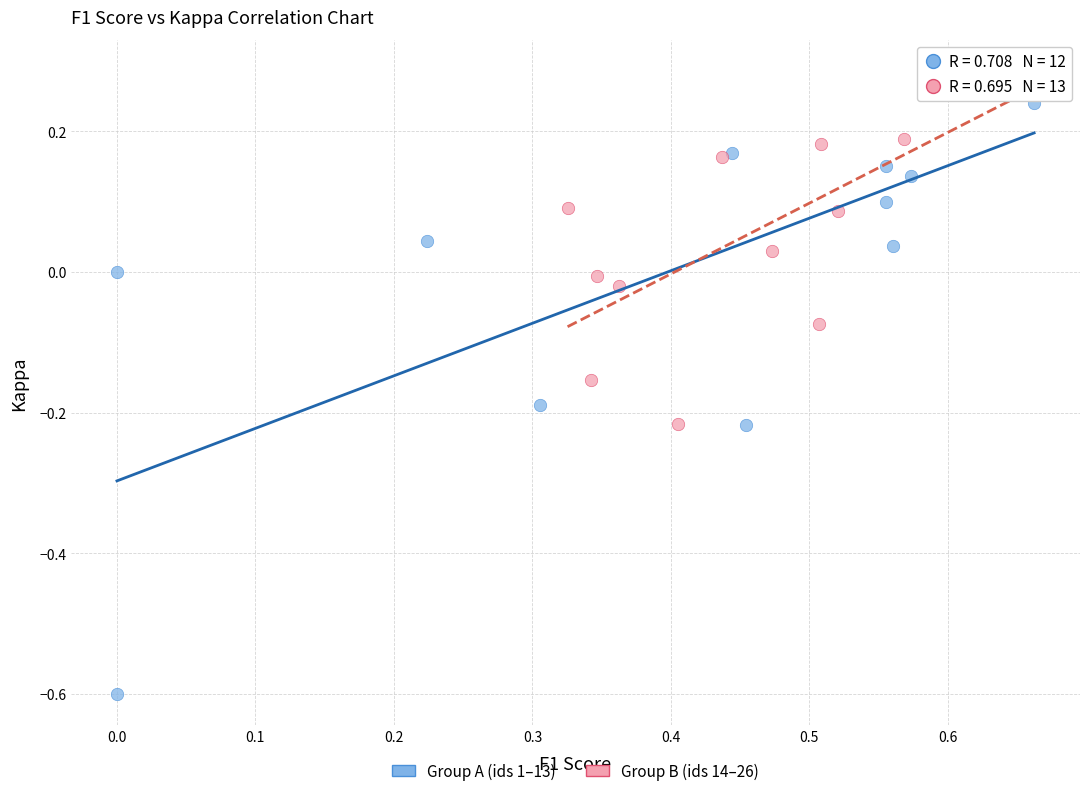

Which series reaches the minimum Y coordinate?

Group A (ids 1–13)